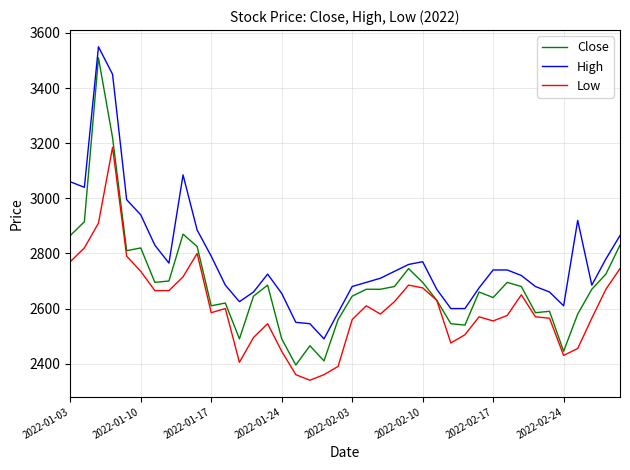

List the series in order of their peak value, highest first.

High, Close, Low